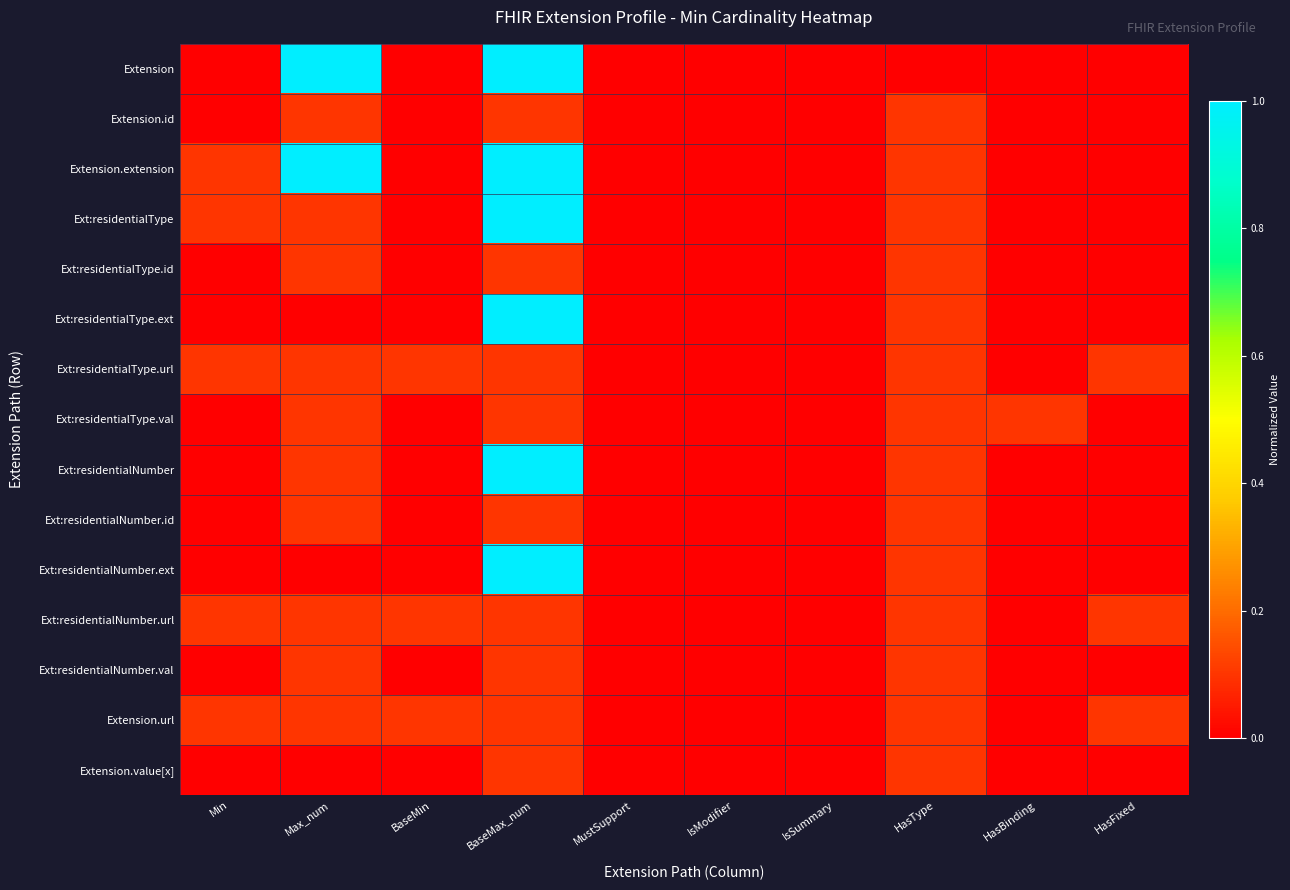

List the series in order of their peak value, highest first.

Extension, Extension.extension, Ext:residentialType, Ext:residentialType.ext, Ext:residentialNumber, Ext:residentialNumber.ext, Extension.id, Ext:residentialType.id, Ext:residentialType.url, Ext:residentialType.val, Ext:residentialNumber.id, Ext:residentialNumber.url, Ext:residentialNumber.val, Extension.url, Extension.value[x]